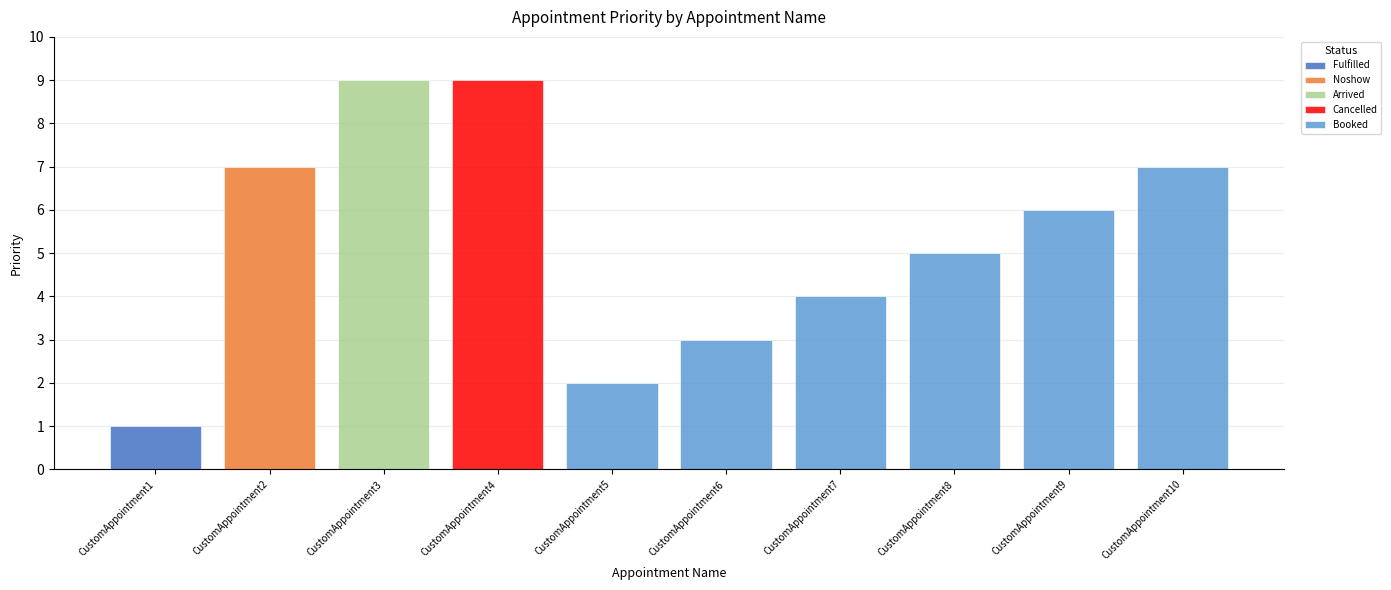

At CustomAppointment2, list the series in order from largest to smallest.

Noshow, Fulfilled, Arrived, Cancelled, Booked